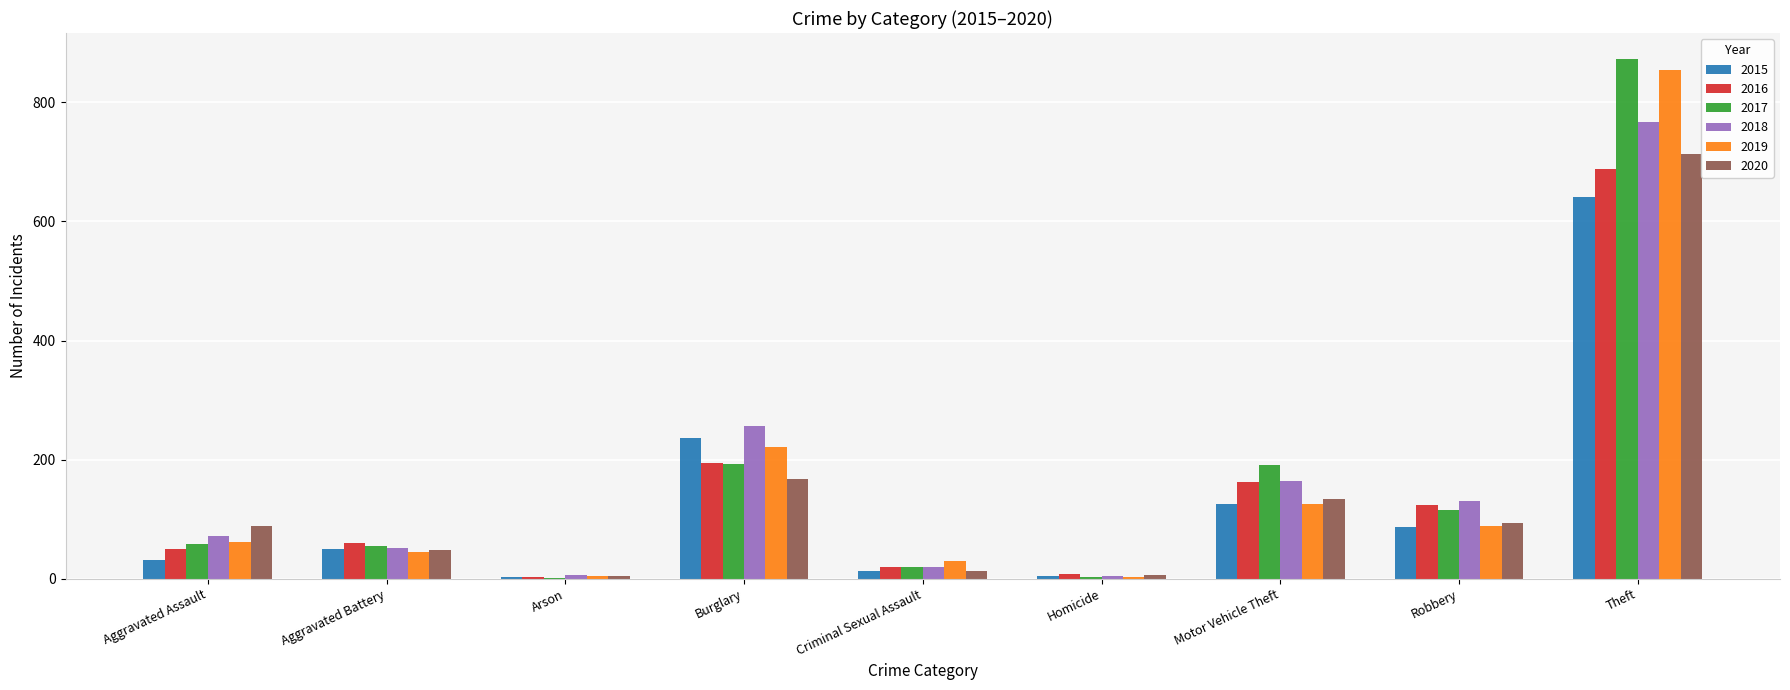

True or false: 2020 has a value of 296 at Burglary.

False